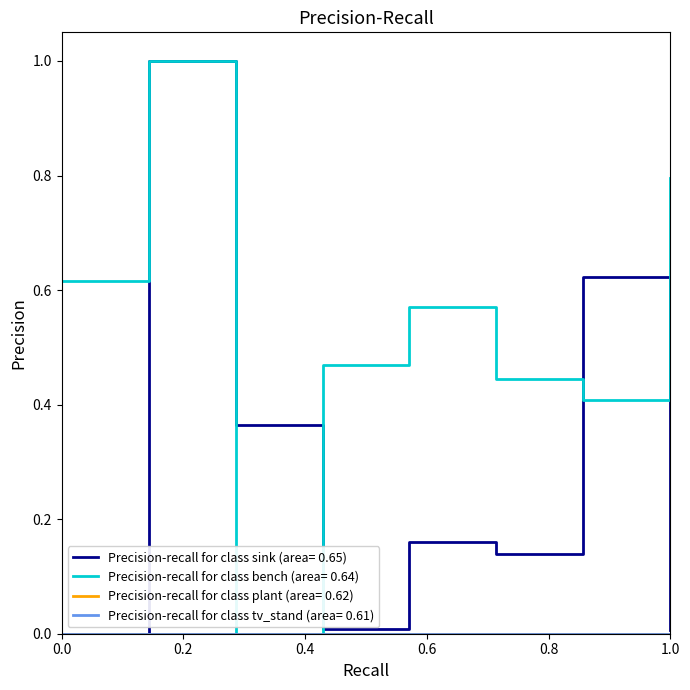

Does the chart display data point markers on the line(s)?

No